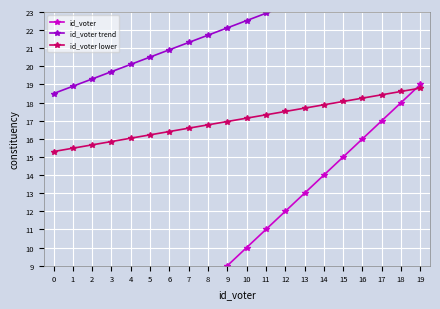

What is the total value across all series at 9?

48.1